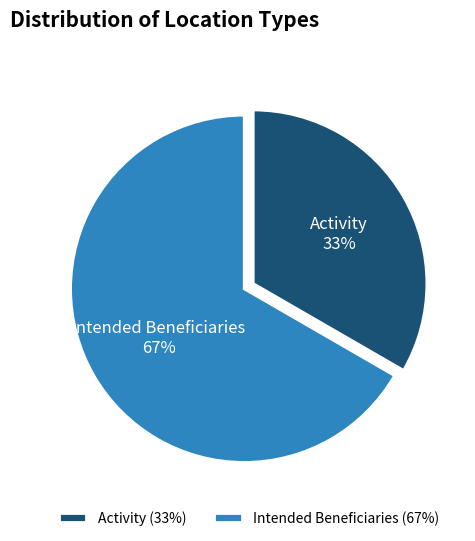

To the nearest percent, what is the combined percentage of Intended Beneficiaries and Activity?

100%